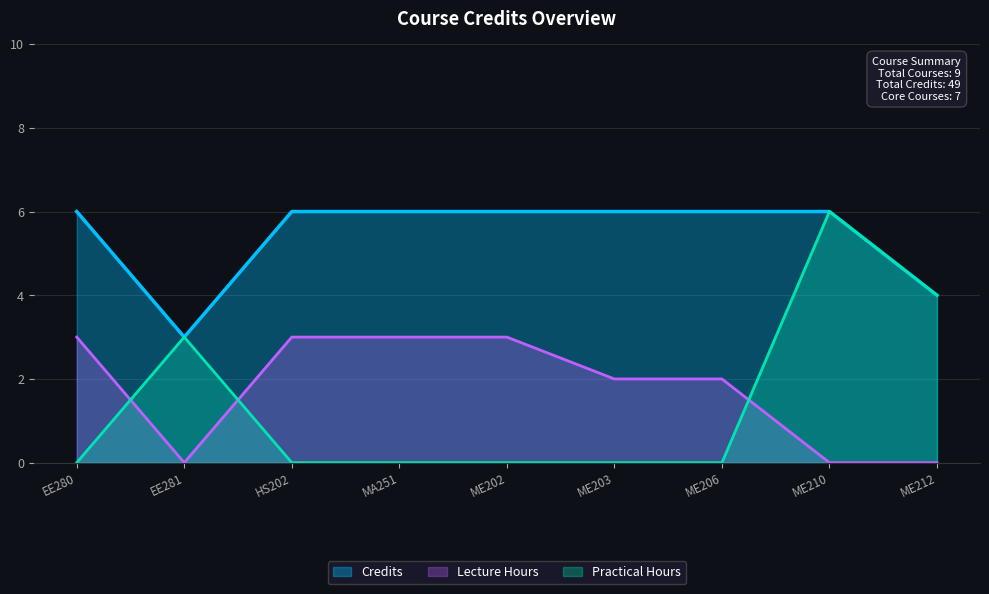

What is the sum of all values?

49